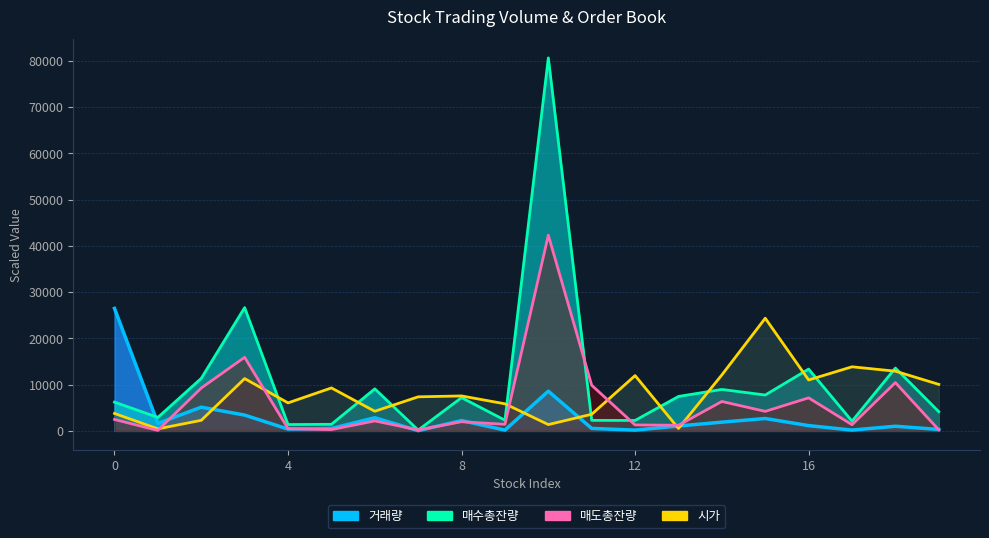

Reading right to left, extract all data points from this chart.

거래량: 310.7	998.3	173.1	1137.4	2674.4	1884.0	1053.8	166.1	531.5	8574.0	174.3	2225.6	44.6	2839.2	507.1	386.6	3410.5	5120.1	1620.0	26467.0
매수총잔량: 4141.6	13578.4	2094.3	13357.2	7748.7	8955.8	7442.8	2255.3	2270.7	80618.5	2304.2	7182.6	167.4	9086.5	1415.7	1363.9	26642.5	11352.4	2905.2	6215.4
매도총잔량: 221.0	10435.7	1329.4	7135.2	4211.8	6355.0	1207.6	1278.4	9853.0	42296.0	1411.4	1973.5	216.0	2145.3	280.9	482.4	15898.7	9260.2	106.2	2462.4
시가: 10050.0	12900.0	13850.0	11000.0	24350.0	12100.0	518.0	11950.0	3590.0	1360.0	5850.0	7550.0	7360.0	4235.0	9280.0	6050.0	11300.0	2280.0	435.0	3765.0